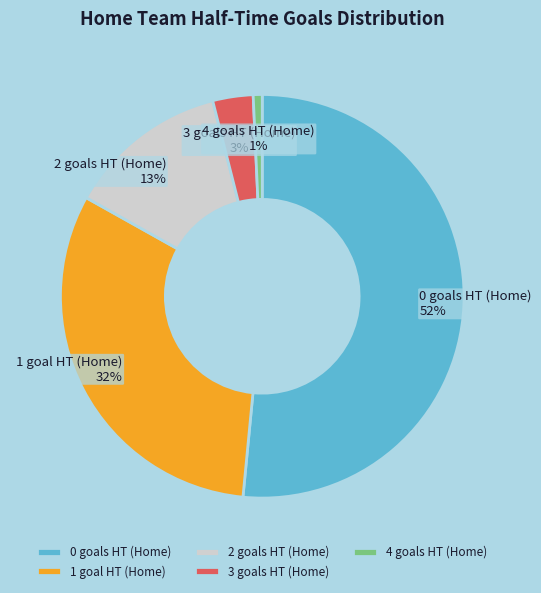

Is it true that 2 is 1% of the pie?

False